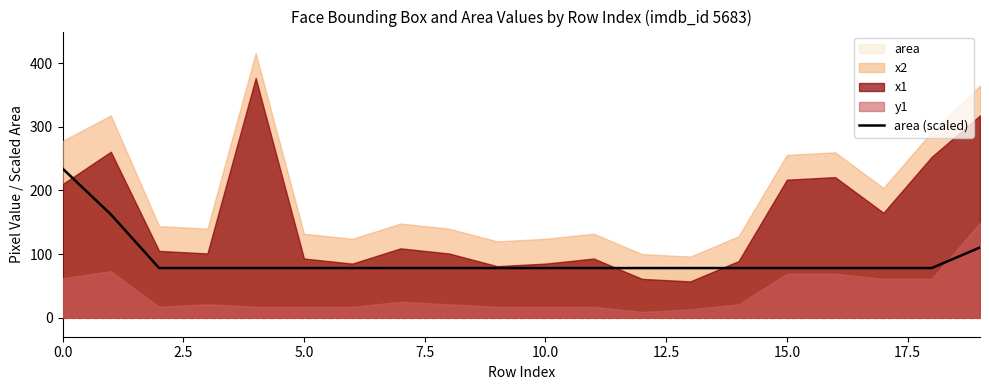

True or false: the data shows 78.0 at 17.

True